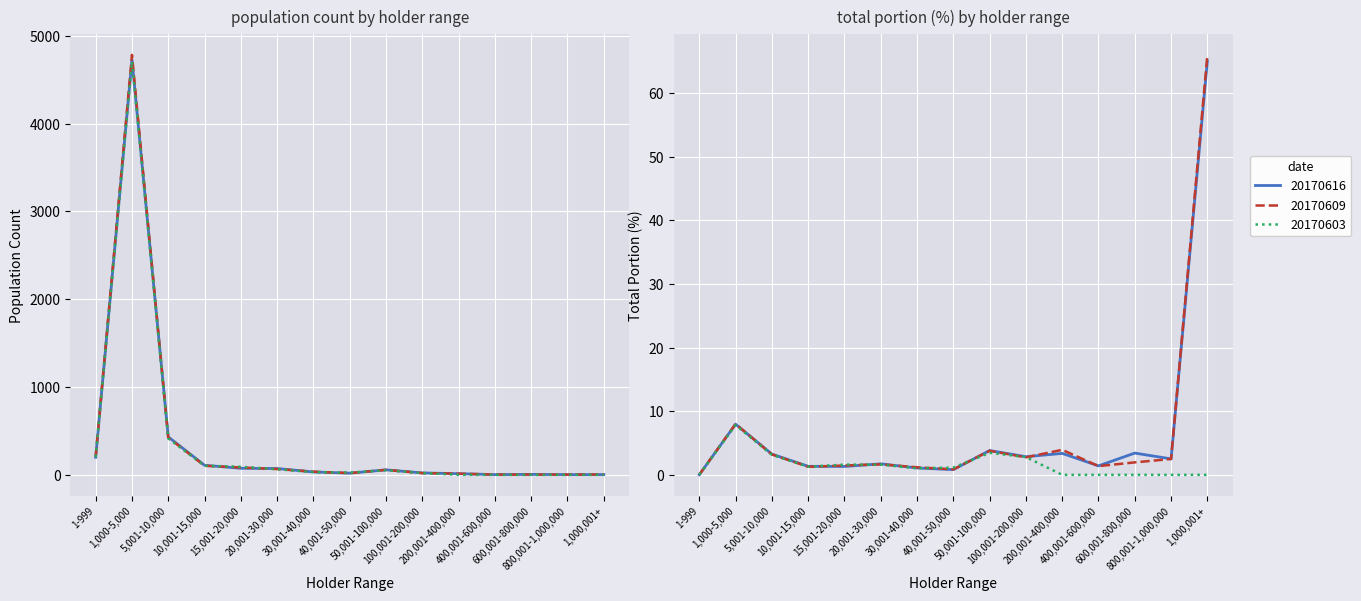

What is the difference between the second highest and minimum values in the 20170609_population series?

421.0